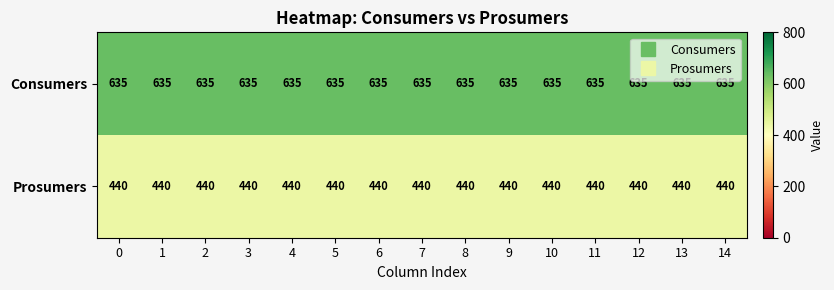

At how many categories does at least one series exceed 514?

15